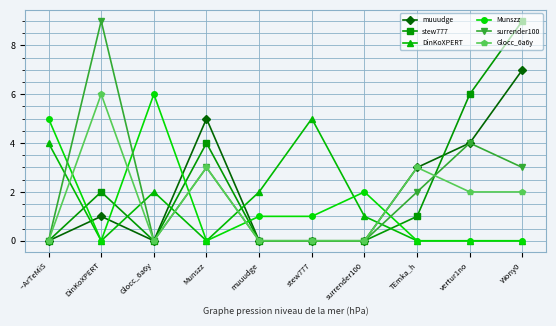

What is the difference between the maximum and minimum values in the Glocc_6a6y series?

6